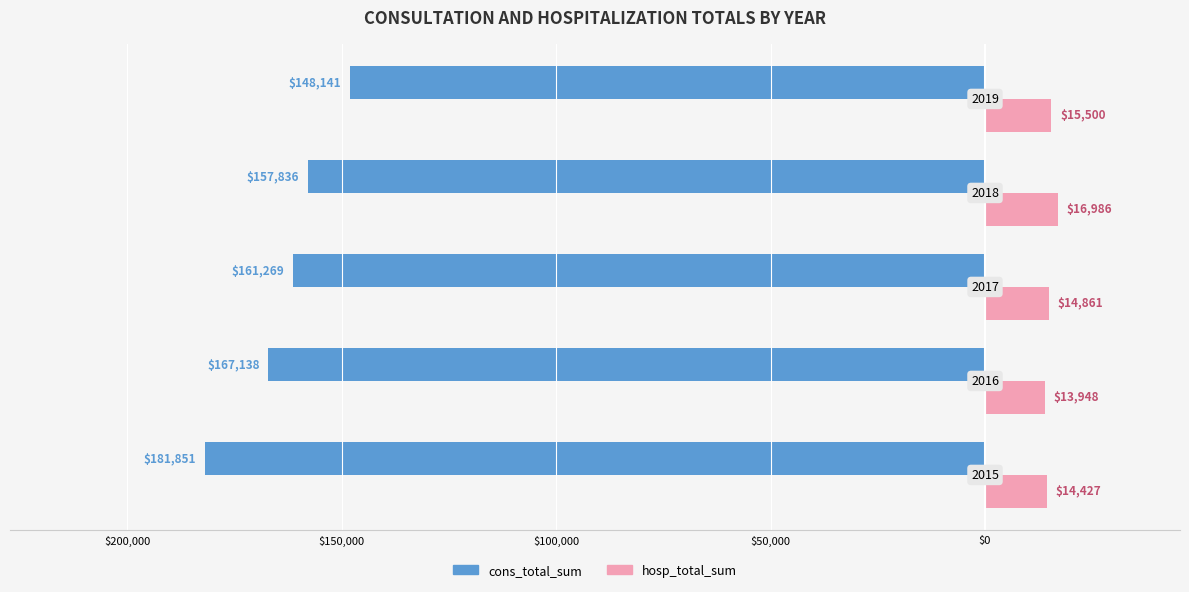

What position from the right is $0?

1